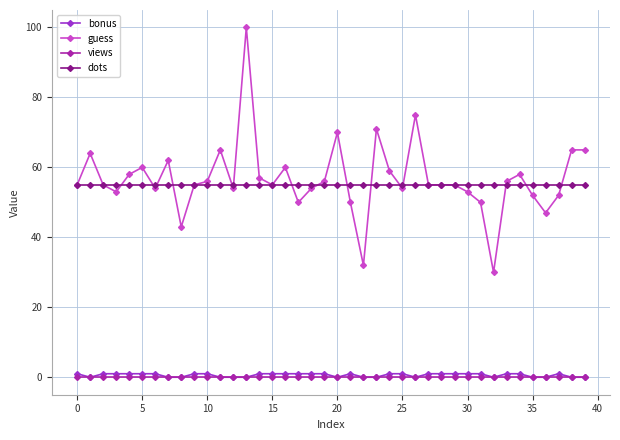

What is the maximum value for guess?

100